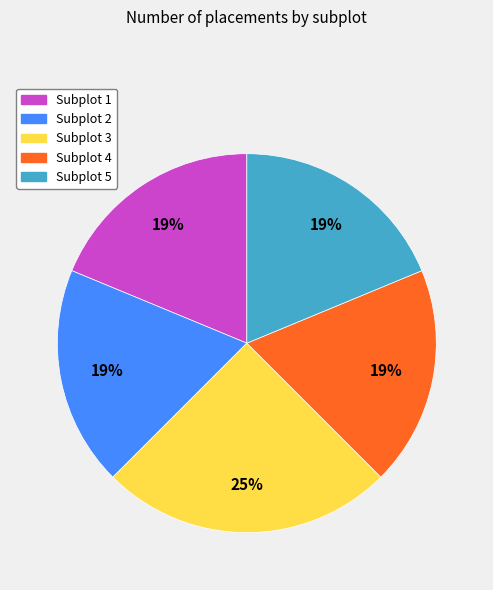

Which slice is the largest?

Subplot 3